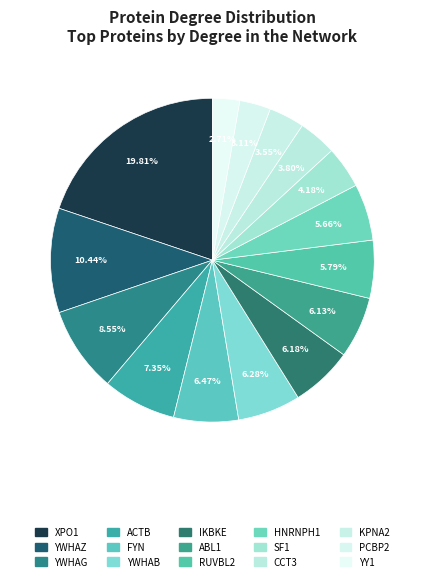

Count the number of slices in the pie.

15